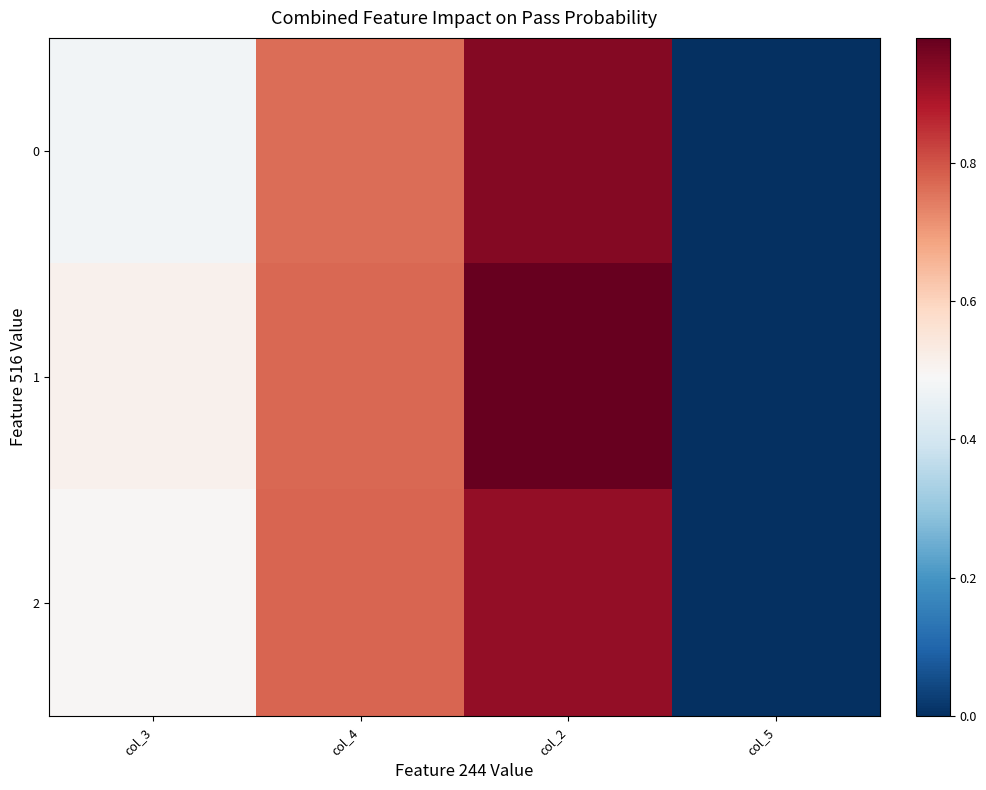

Reading left to right, list all the values displayed in this chart.

0: col_3=0.5	col_4=0.8	col_2=0.9	col_5=0.0
1: col_3=0.5	col_4=0.8	col_2=1.0	col_5=0.0
2: col_3=0.5	col_4=0.8	col_2=0.9	col_5=0.0